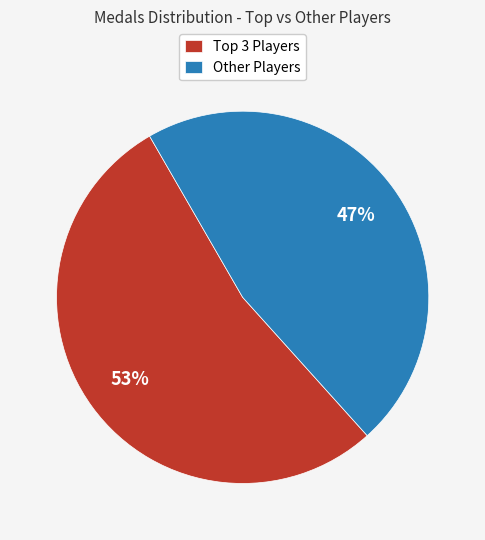

What is the smallest slice in the pie chart?

Other Players